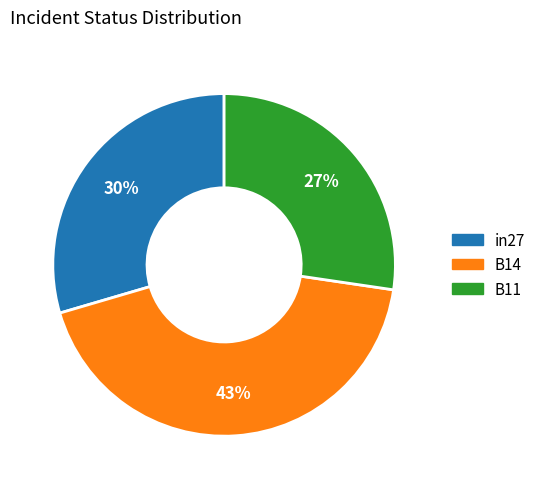

Between B14 and B11, which is larger?

B14